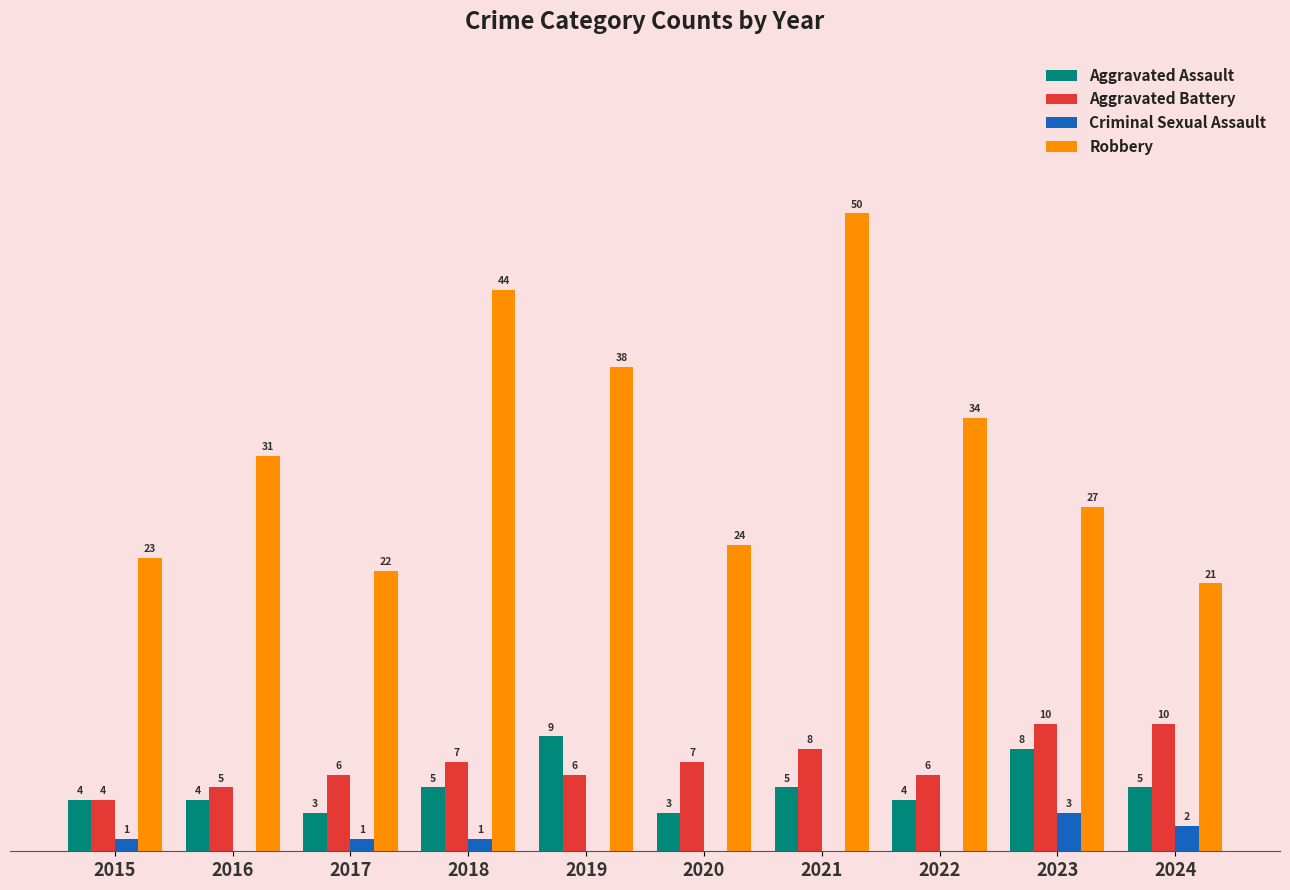

Which series has the largest total across all categories?

Robbery